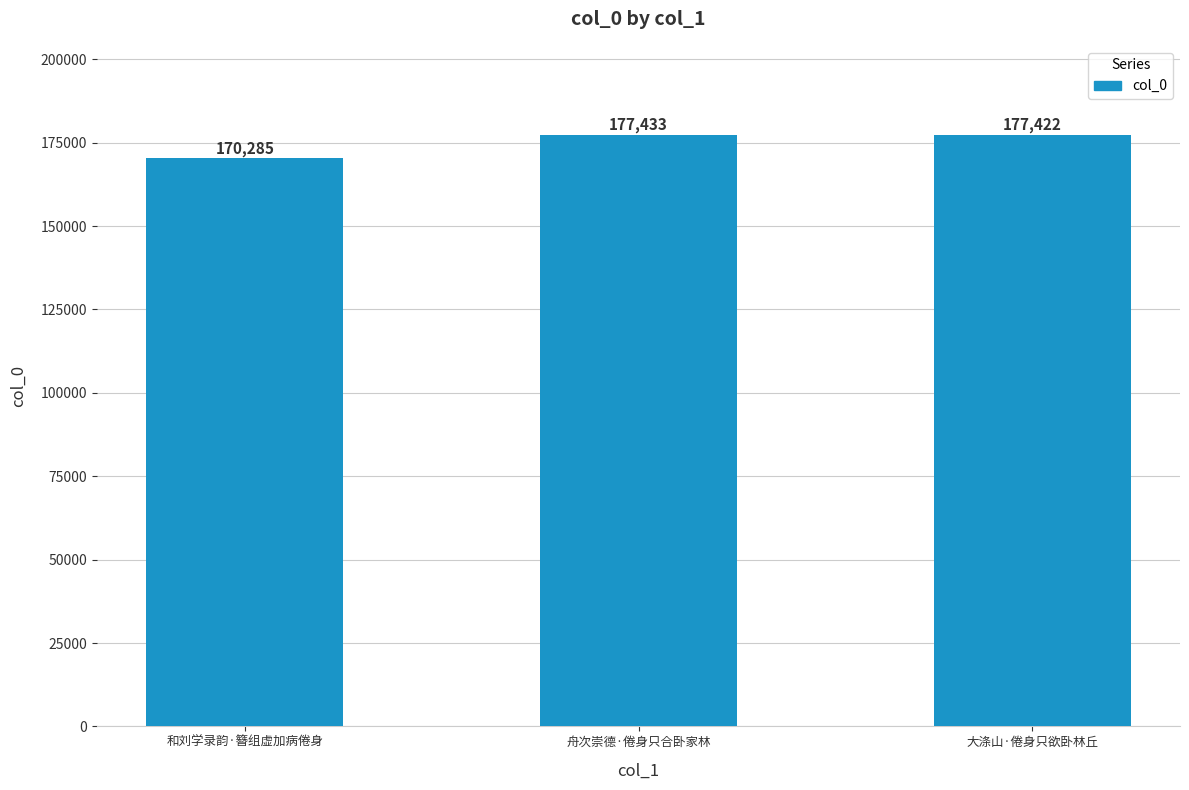

Rank the categories by value from lowest to highest.

和刘学录韵·簪组虚加病倦身, 大涤山·倦身只欲卧林丘, 舟次崇德·倦身只合卧家林